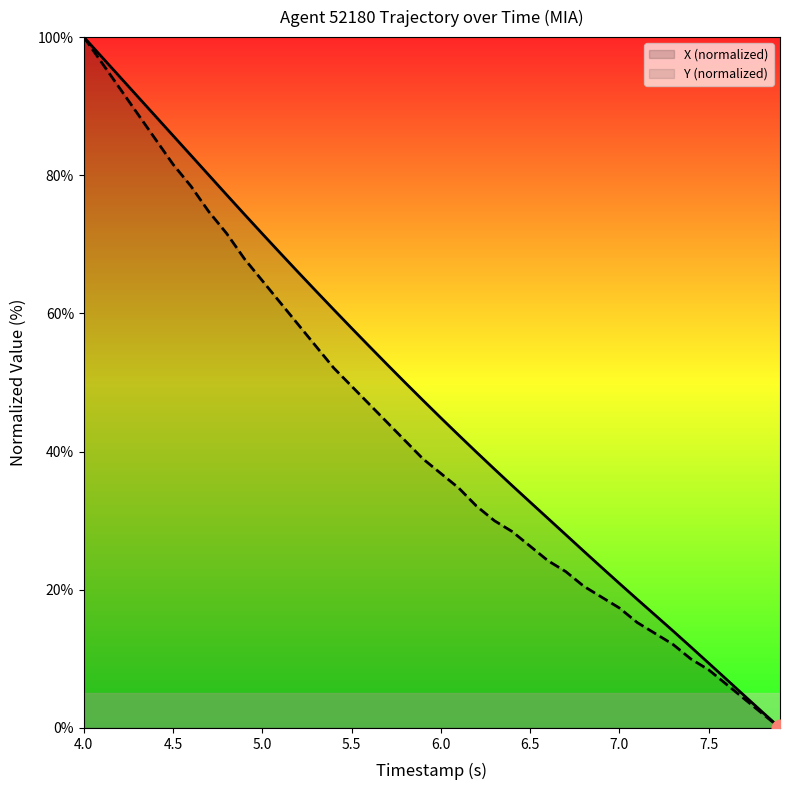

What is the difference between the maximum and second lowest values in the X series?

97.7